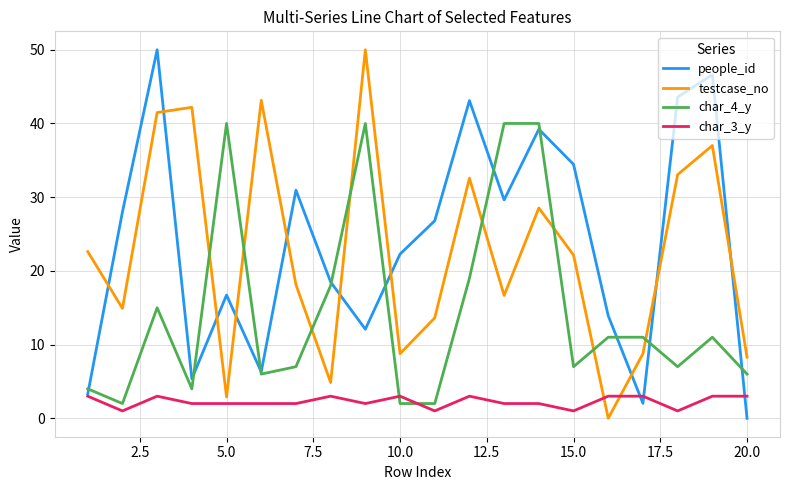

What is the highest value of the people_id series?

50.0